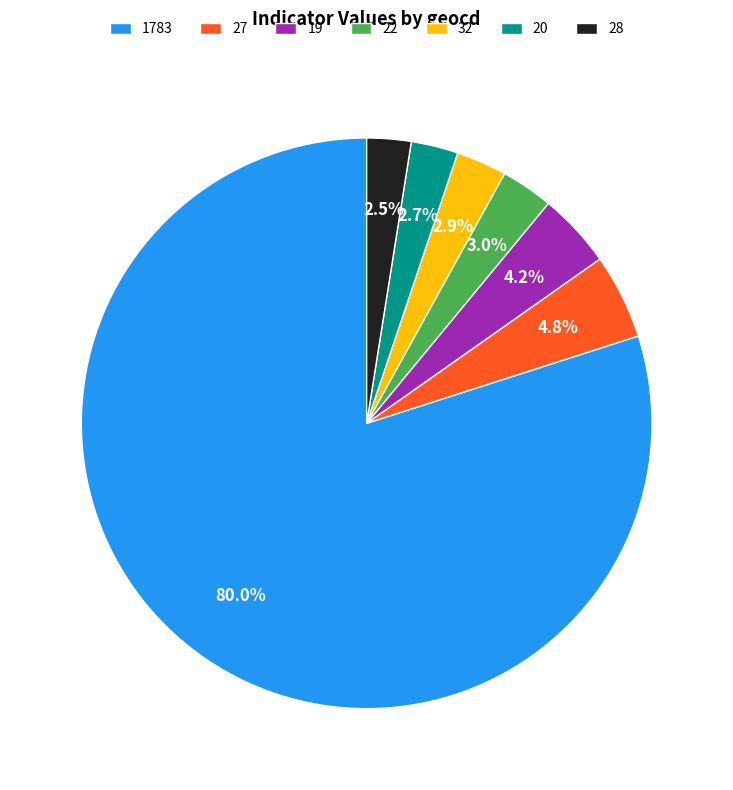

To the nearest percent, what portion does 27 represent?

5%